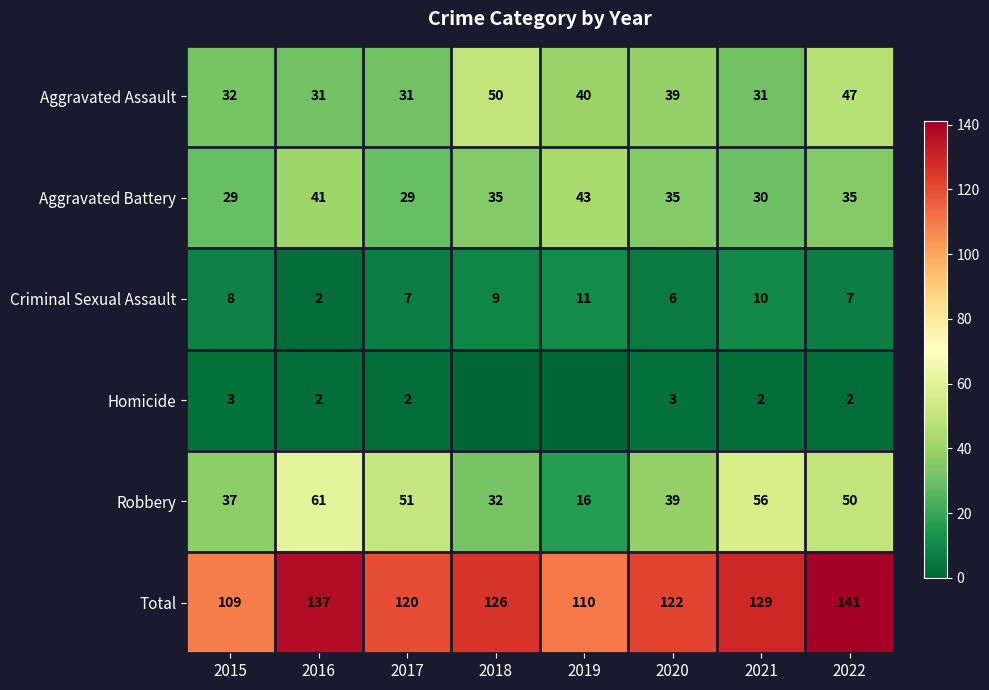

What is the difference between the Aggravated Assault values at 2015 and 2018?

18